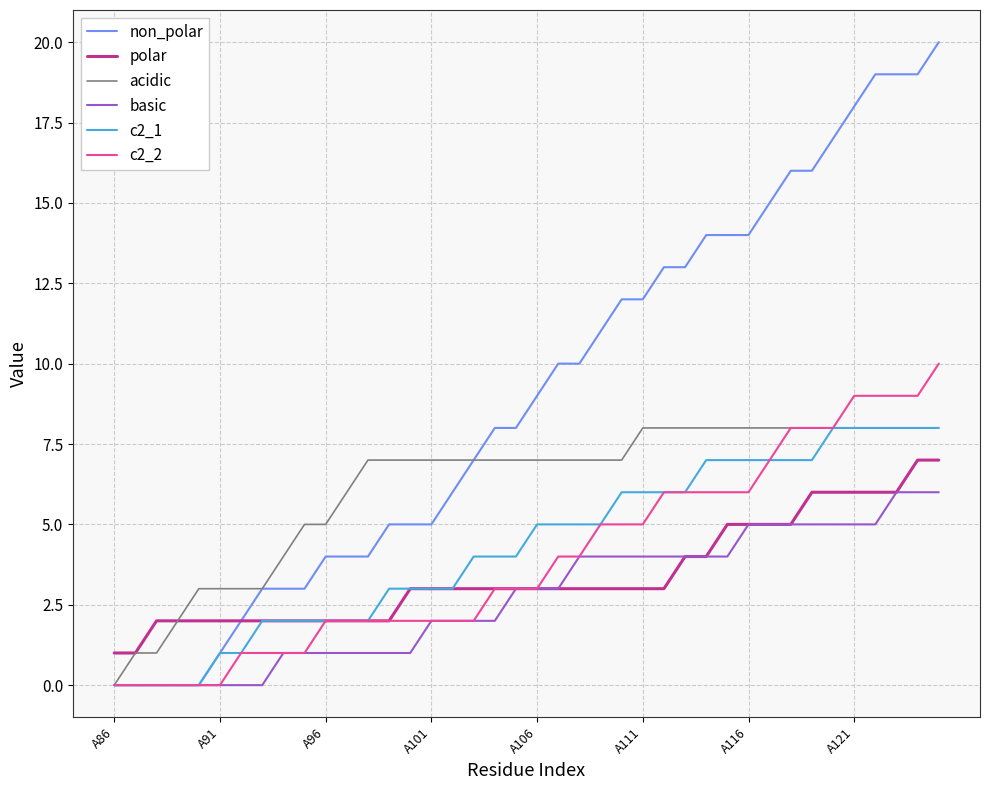

Reading right to left, list all the values displayed in this chart.

non_polar: 20	19	19	19	18	17	16	16	15	14	14	14	13	13	12	12	11	10	10	9	8	8	7	6	5	5	5	4	4	4	3	3	3	2	1	0	0	0	0	0
polar: 7	7	6	6	6	6	6	5	5	5	5	4	4	3	3	3	3	3	3	3	3	3	3	3	3	3	2	2	2	2	2	2	2	2	2	2	2	2	1	1
acidic: 8	8	8	8	8	8	8	8	8	8	8	8	8	8	8	7	7	7	7	7	7	7	7	7	7	7	7	7	6	5	5	4	3	3	3	3	2	1	1	0
basic: 6	6	6	5	5	5	5	5	5	5	4	4	4	4	4	4	4	4	3	3	3	2	2	2	2	1	1	1	1	1	1	1	0	0	0	0	0	0	0	0
c2_1: 8	8	8	8	8	8	7	7	7	7	7	7	6	6	6	6	5	5	5	5	4	4	4	3	3	3	3	2	2	2	2	2	2	1	1	0	0	0	0	0
c2_2: 10	9	9	9	9	8	8	8	7	6	6	6	6	6	5	5	5	4	4	3	3	3	2	2	2	2	2	2	2	2	1	1	1	1	0	0	0	0	0	0